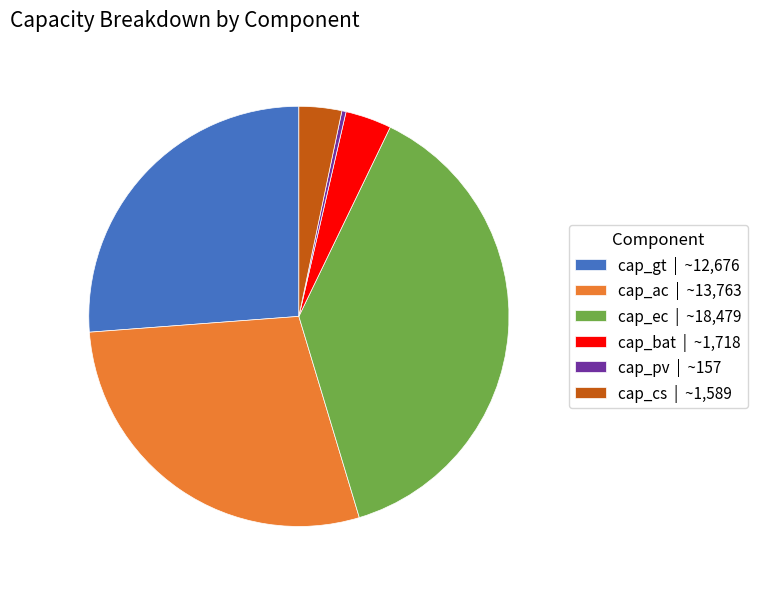

Between cap_pv | ~157 and cap_ec | ~18,479, which is larger?

cap_ec | ~18,479